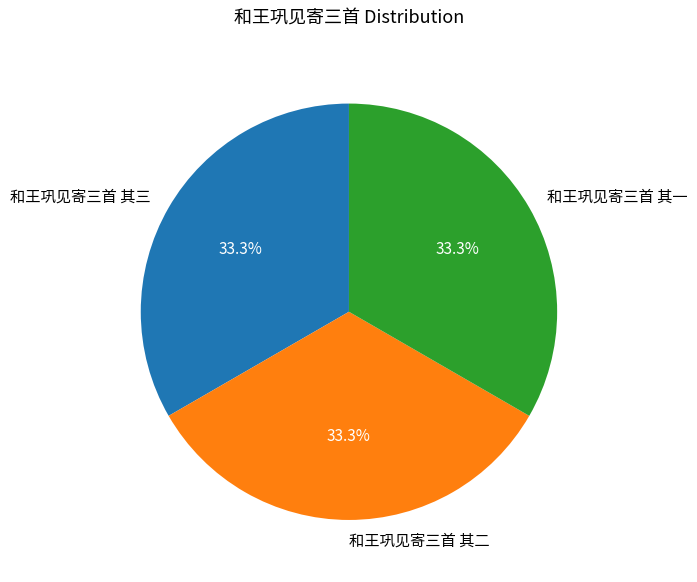

What is the total percentage of 和王巩见寄三首 其三 and 和王巩见寄三首 其二?

66.7%